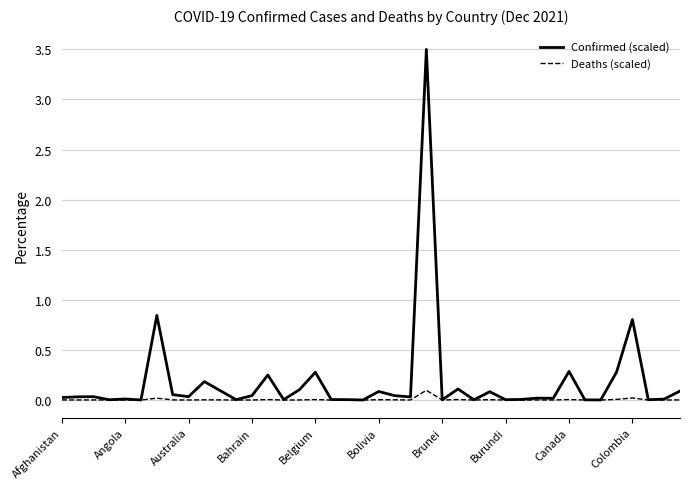

Rank the series by their average value, from highest to lowest.

Confirmed (scaled), Deaths (scaled)